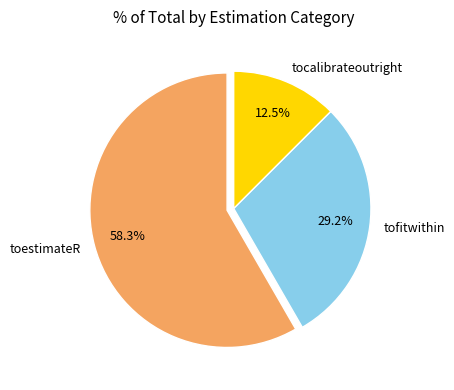

Does tofitwithin represent more than half of the total?

No